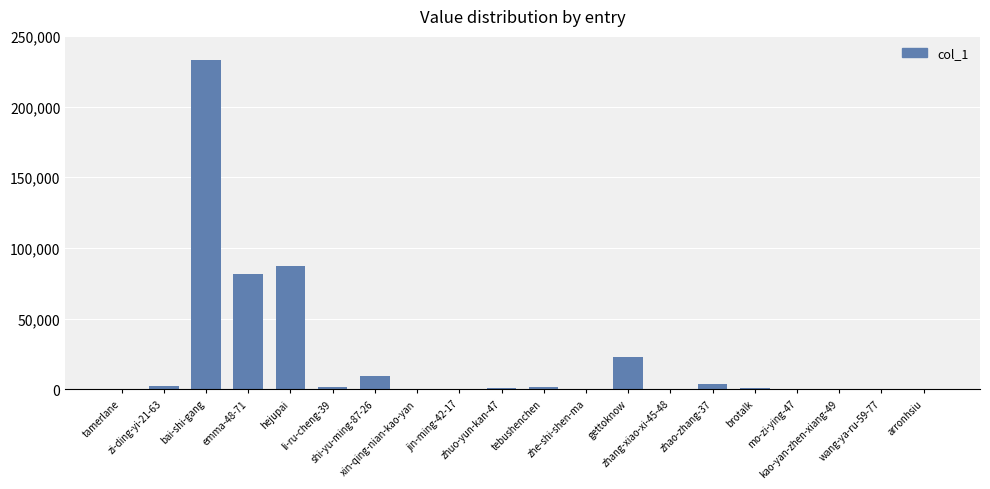

Are the bars horizontal?

No